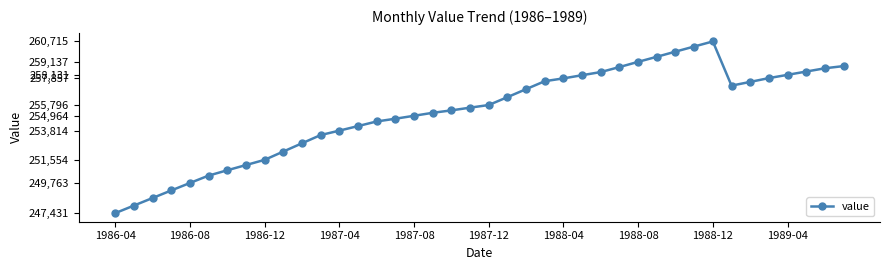

What is the maximum value shown in the chart?

260715